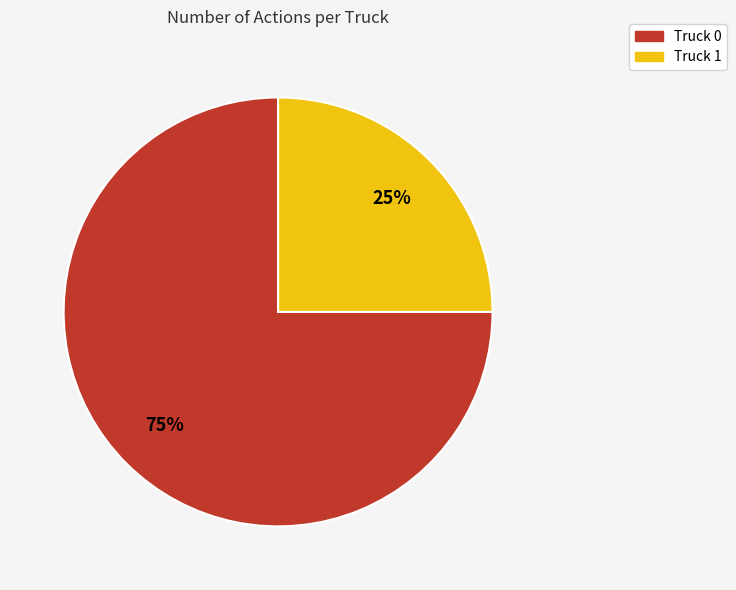

What is the smallest slice in the pie chart?

Truck 1